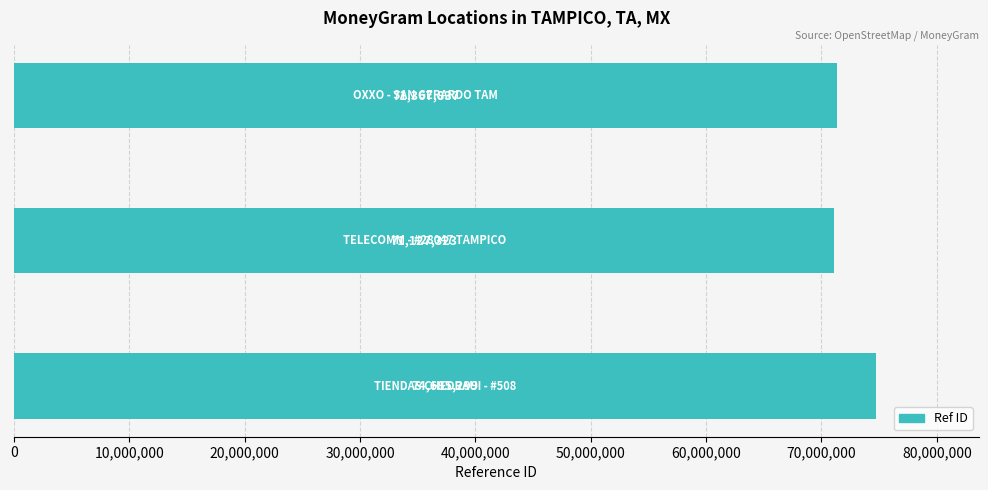

What is the sum of all values?

217180459